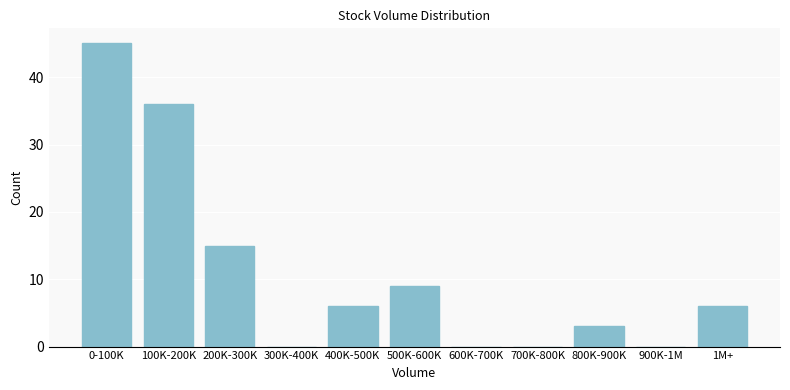

Reading left to right, extract all data points from this chart.

0-100K=45	100K-200K=36	200K-300K=15	300K-400K=0	400K-500K=6	500K-600K=9	600K-700K=0	700K-800K=0	800K-900K=3	900K-1M=0	1M+=6